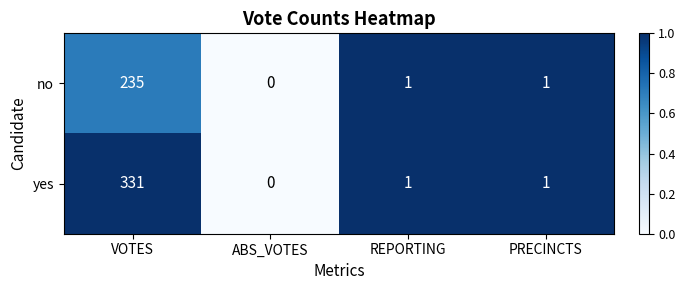

What is the sum of all yes values?

333